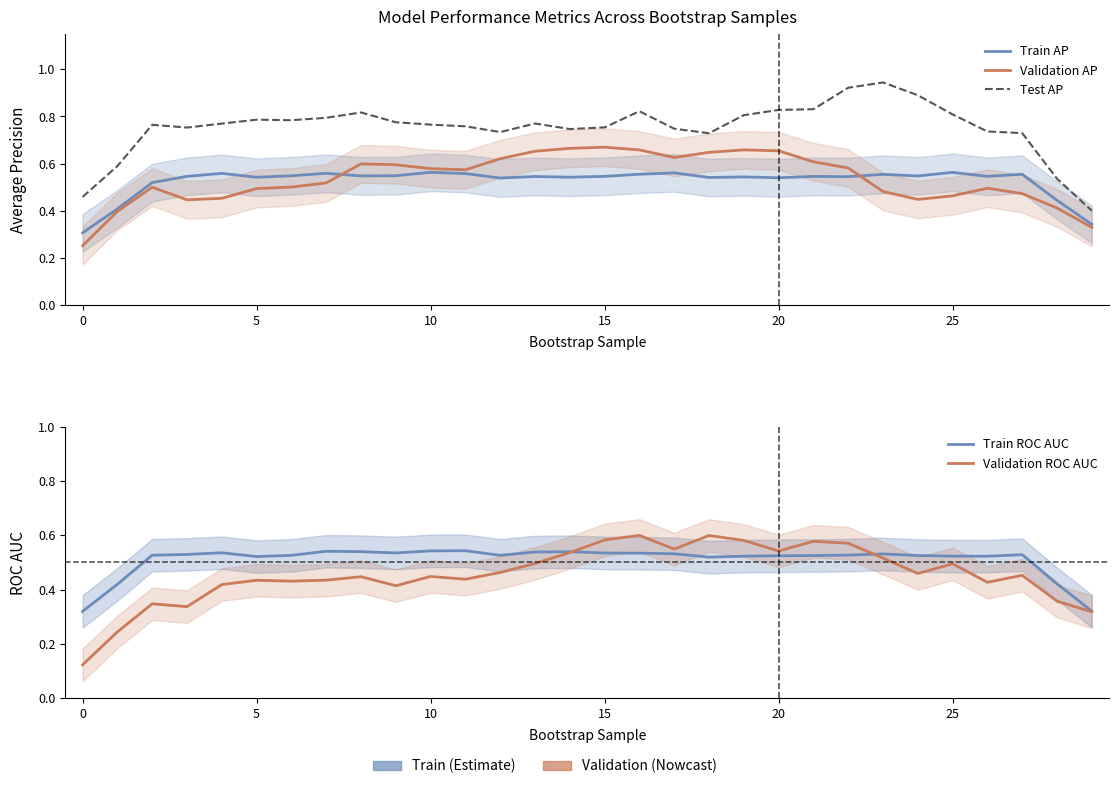

At which label does Train ROC AUC reach its peak?

11